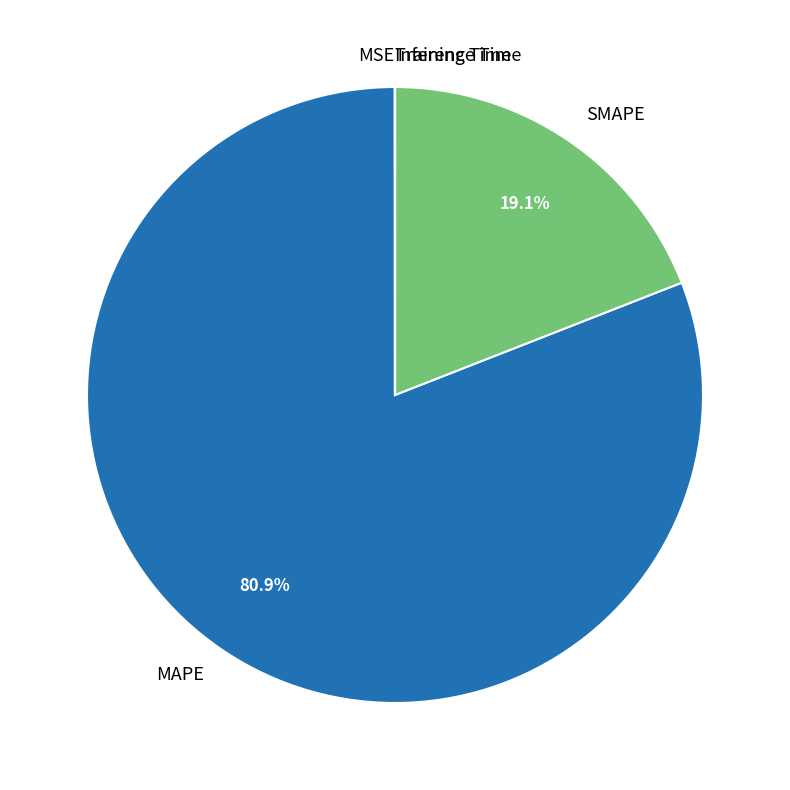

Which slice is the largest?

MAPE